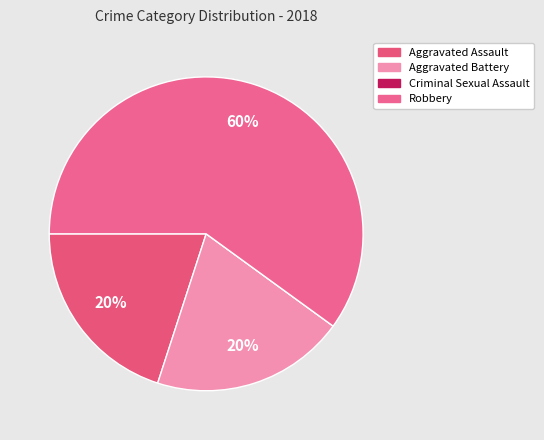

To the nearest percent, what portion does Robbery represent?

60%